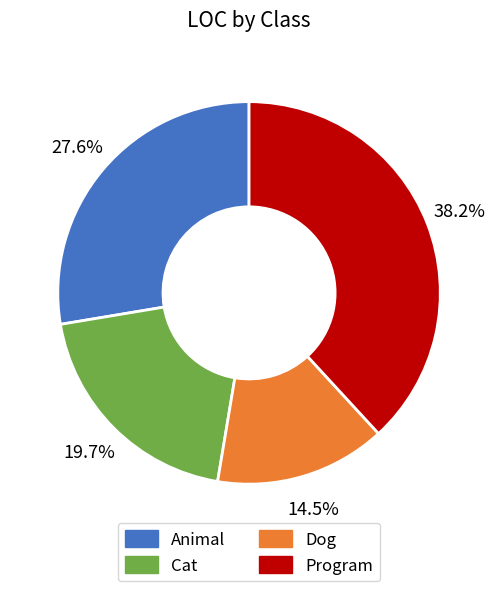

Between Cat and Animal, which is larger?

Animal